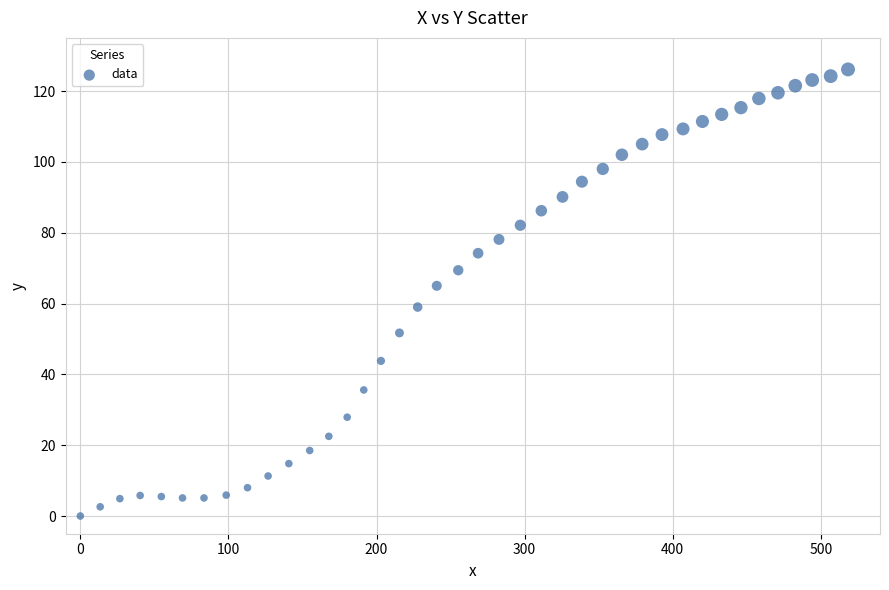

What Y value in the scatter plot is closest to 63?

65.0